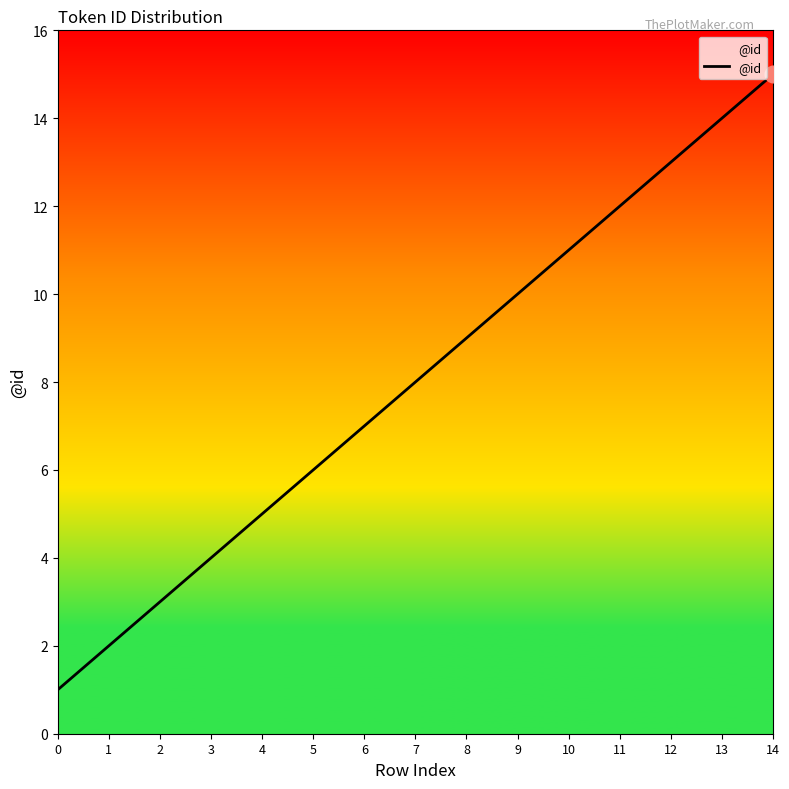

The chart shows a value of 11 at 10. True or false?

True